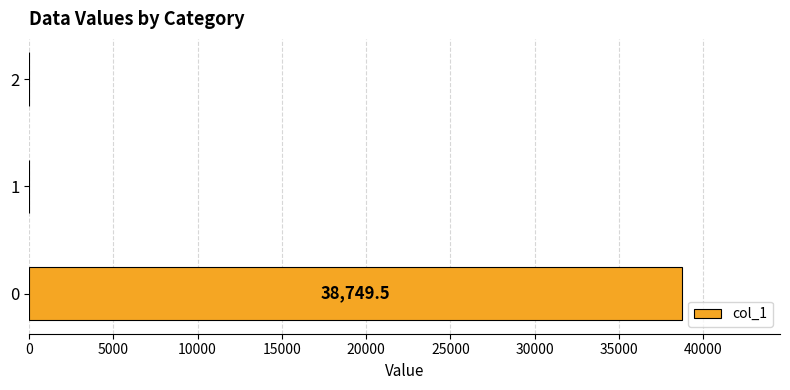

What is the greatest value displayed?

38749.5